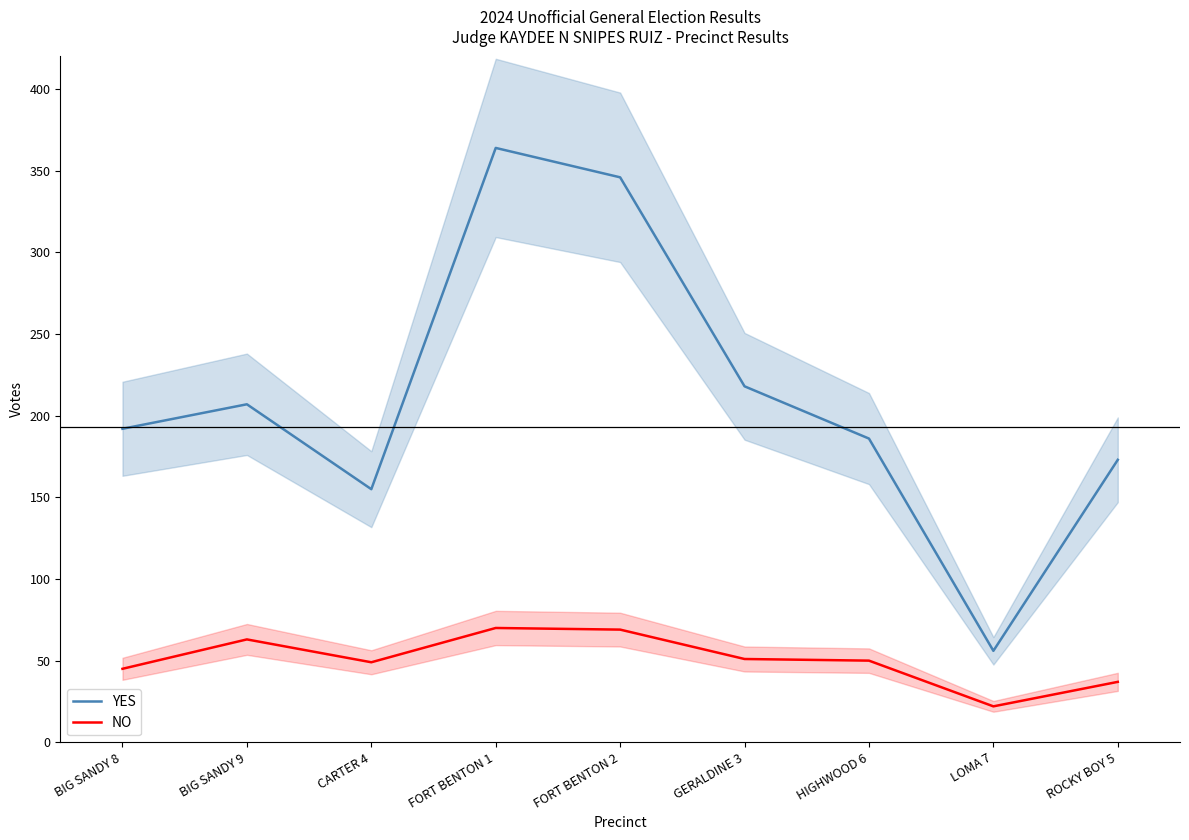

True or false: YES has more than 2 interior local peaks.

False